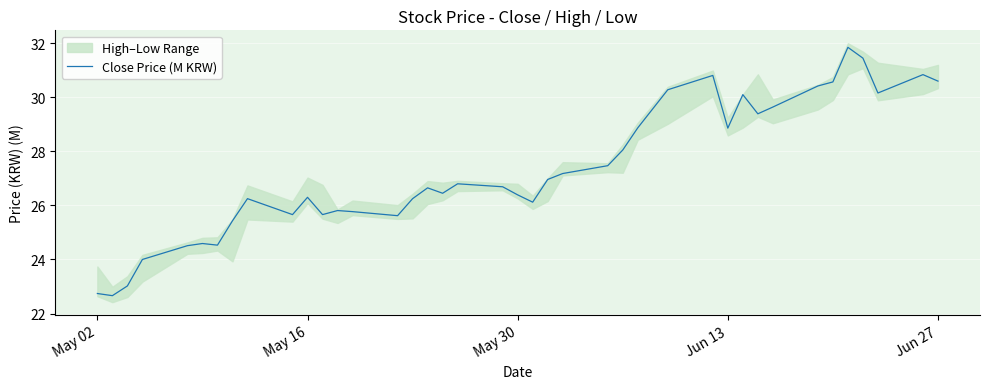

Is it true that Close Price (M KRW) equals 26.3 at May 16?

True